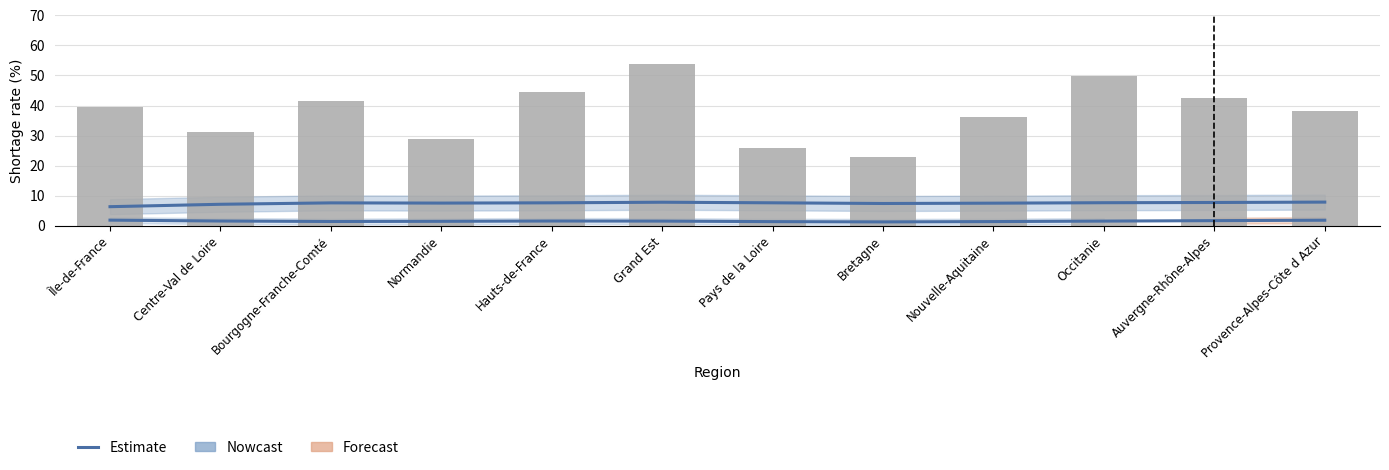

True or false: Gazole has a value of 1.5 at Grand Est.

True